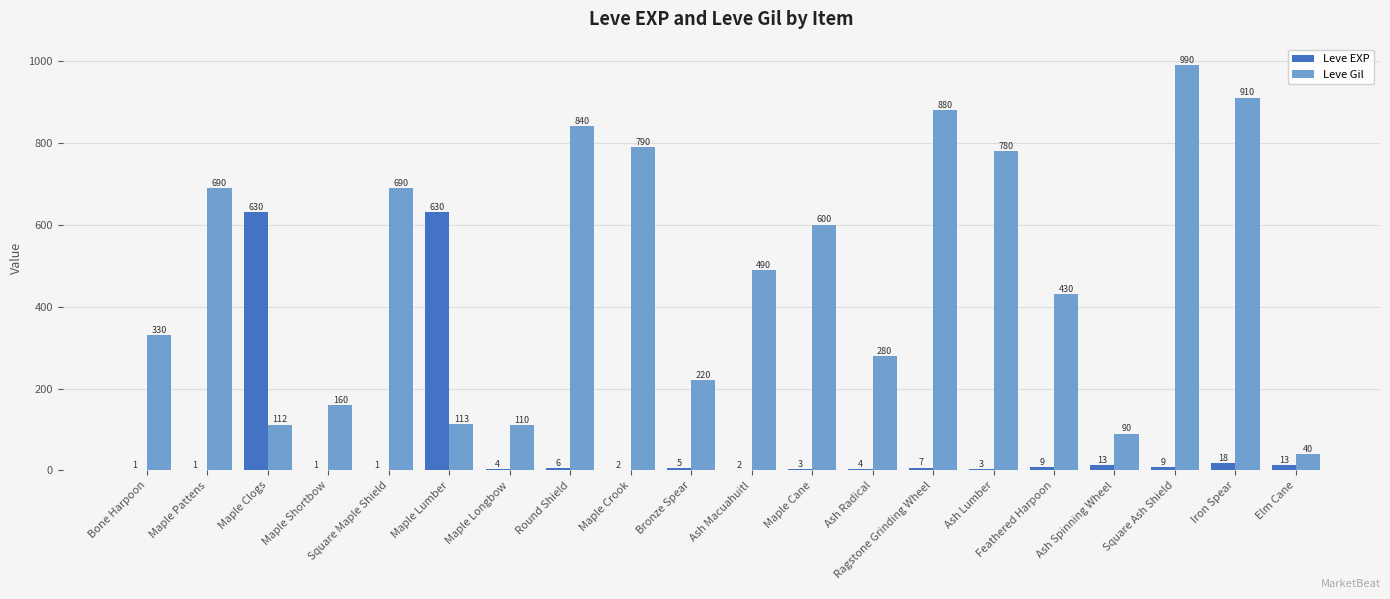

What is the total value across all series at Maple Cane?

603